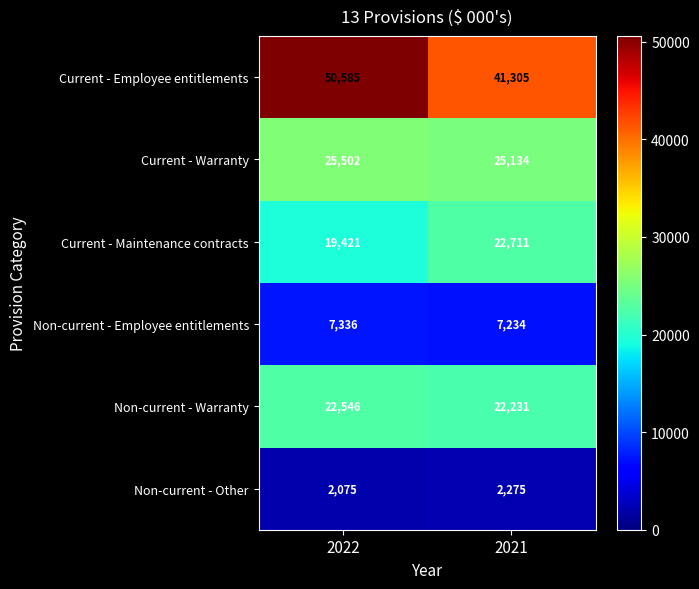

What is the greatest value displayed?

50585